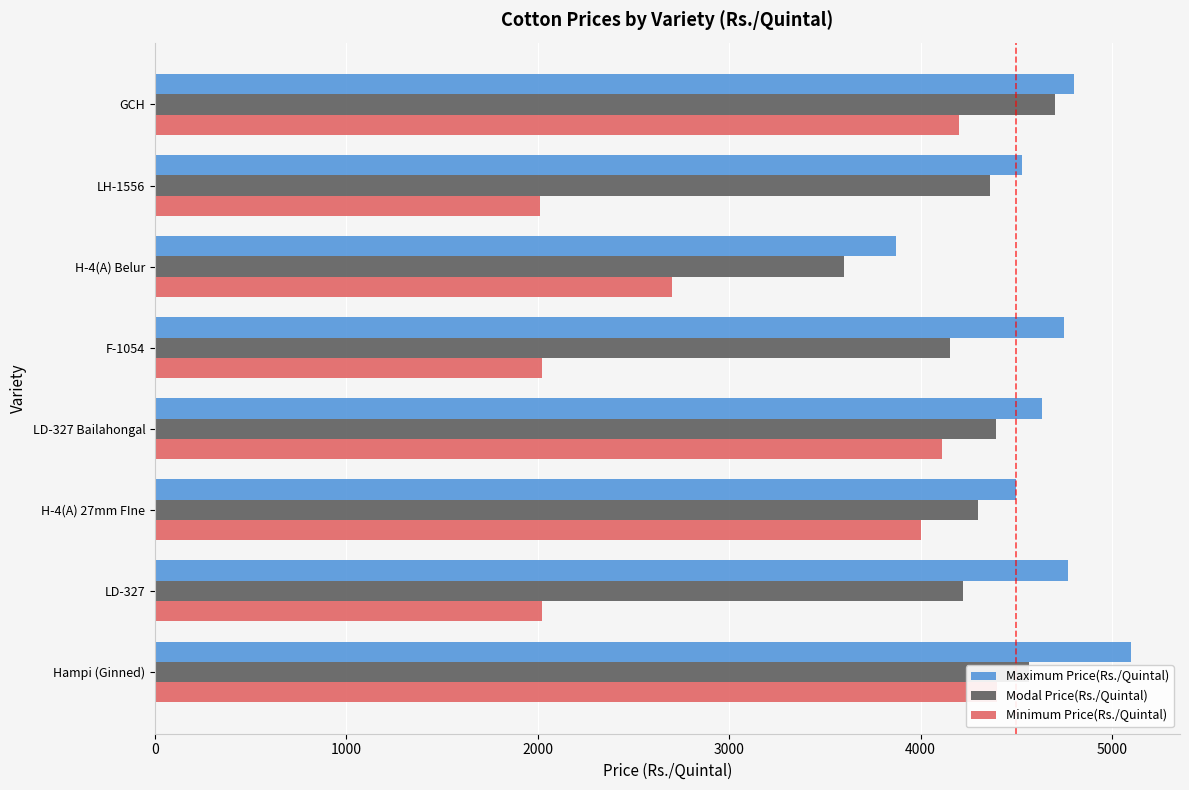

Count the number of categories in the chart.

8